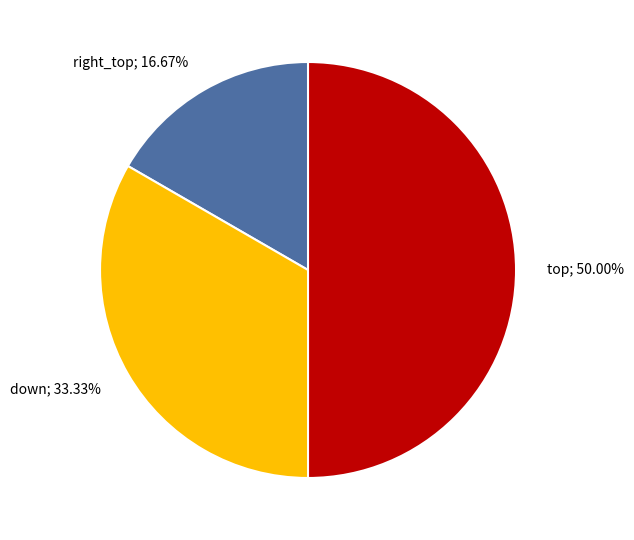

Does right_top; 16.67% represent more than half of the total?

No